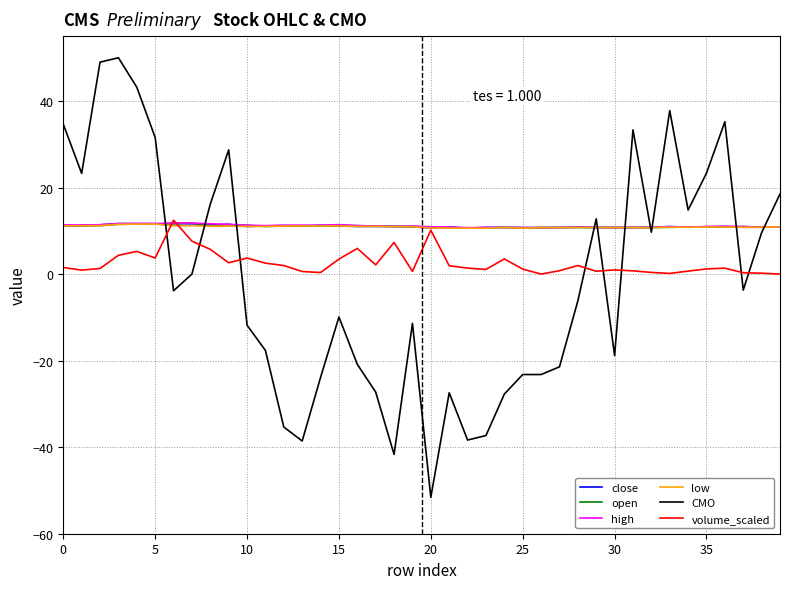

Which series ends up on top after the final intersection of close and CMO?

CMO